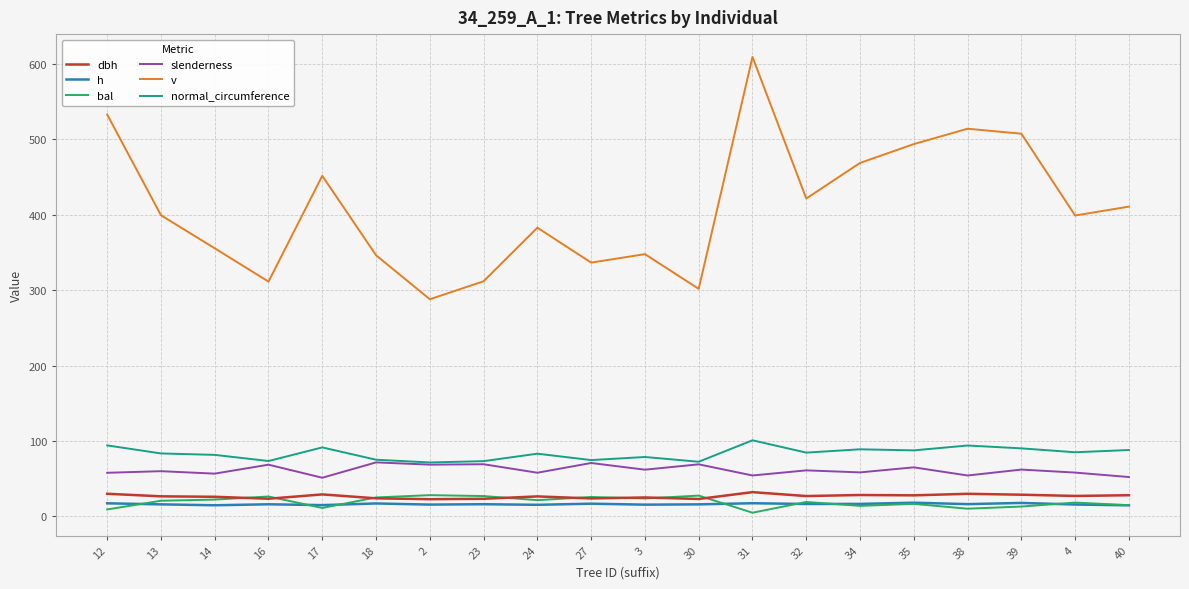

What is the sum of all dbh values?

532.0